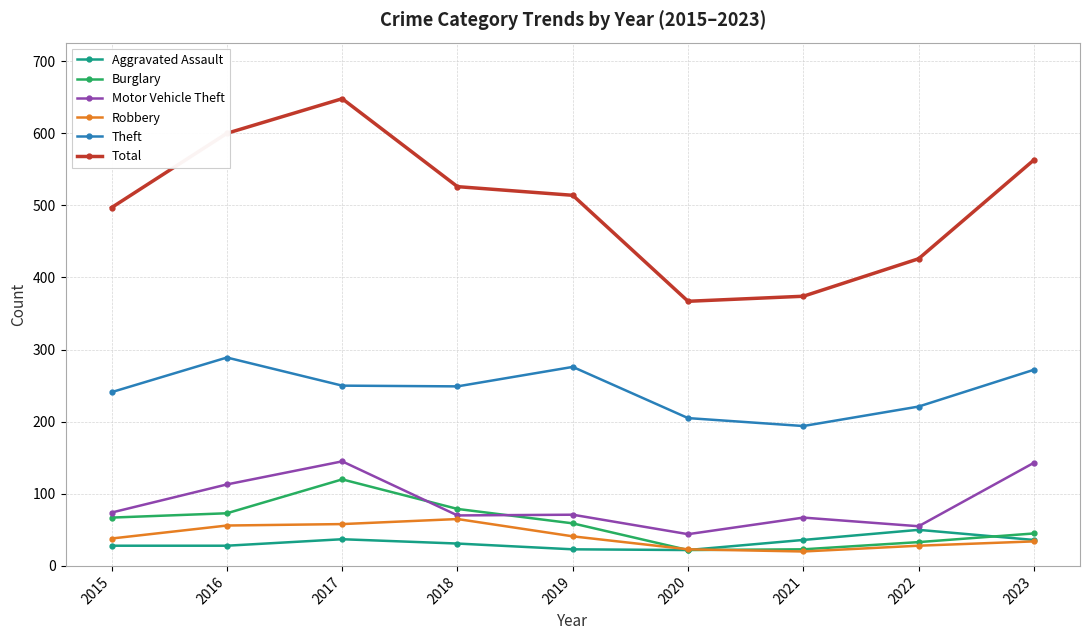

What is the value of the Burglary point at the 1st from the left?

67